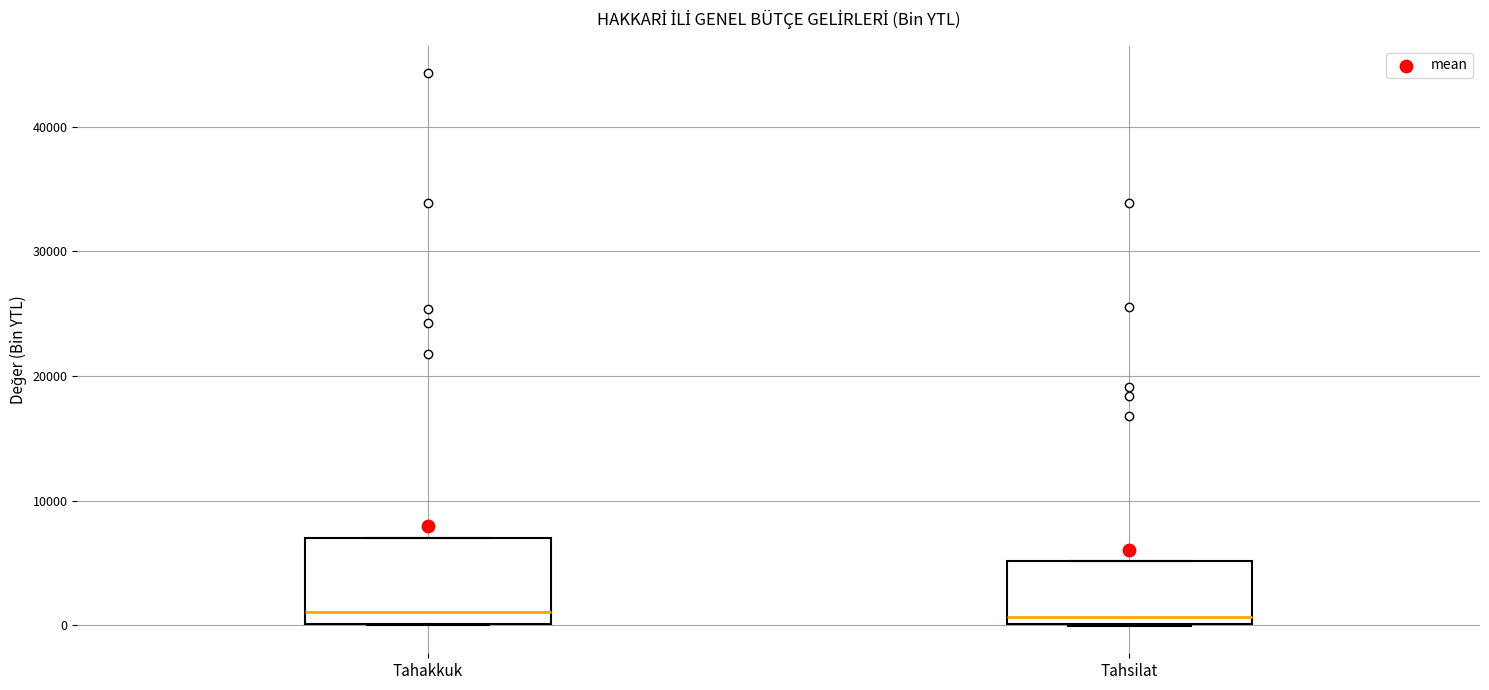

Reading left to right, read every box against the y-axis: the position of its median line, the range the box covers, and the ends of its whiskers. The values are not printed on the chart, so give them approximately, as read against the axis.

Tahakkuk: median 1000, box 0 to 7000, whiskers 0 to 7000
Tahsilat: median 1000, box 0 to 5000, whiskers 0 to 5000